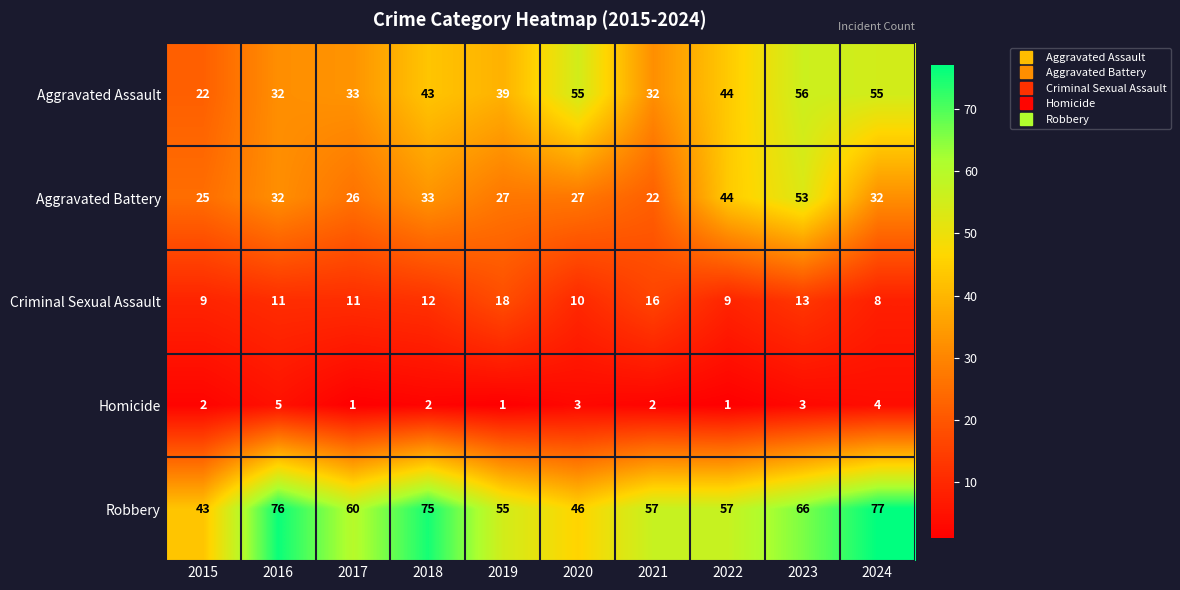

What is the spread (max minus min) of values at 2022?

56